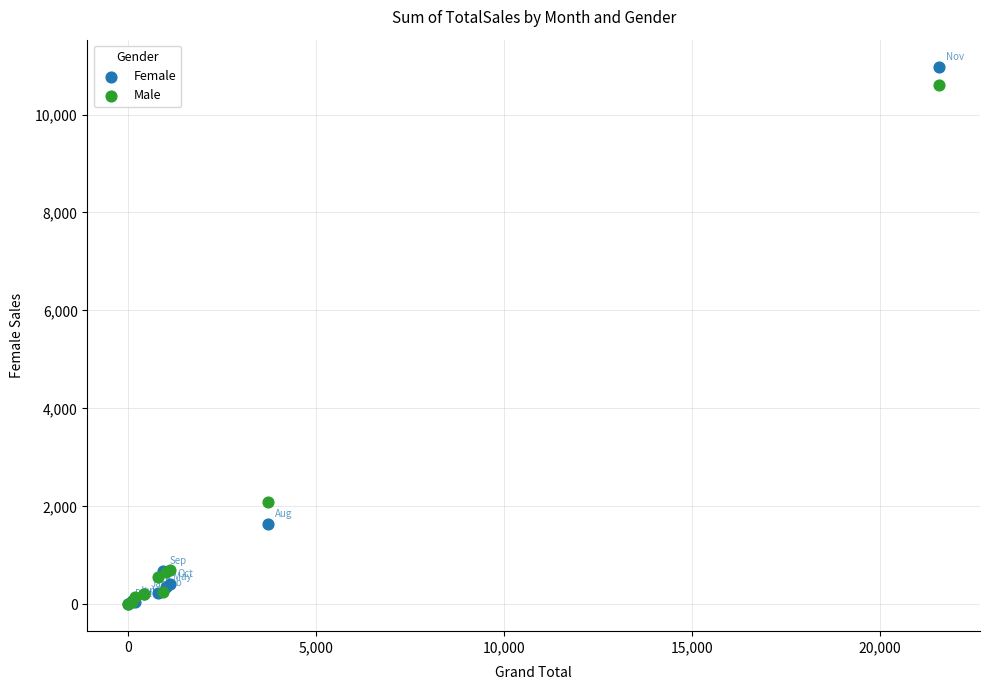

Across all series, what Y value is closest to 5490?

2080